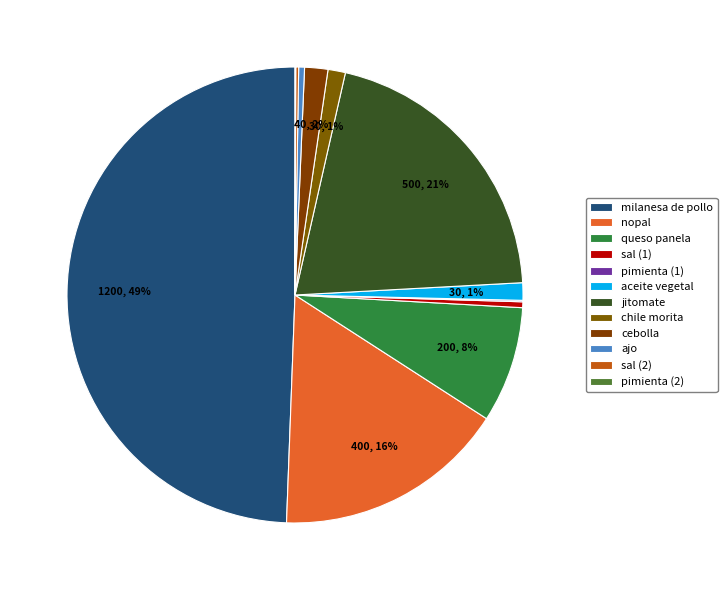

To the nearest percent, what is the combined percentage of pimienta (1) and cebolla?

2%